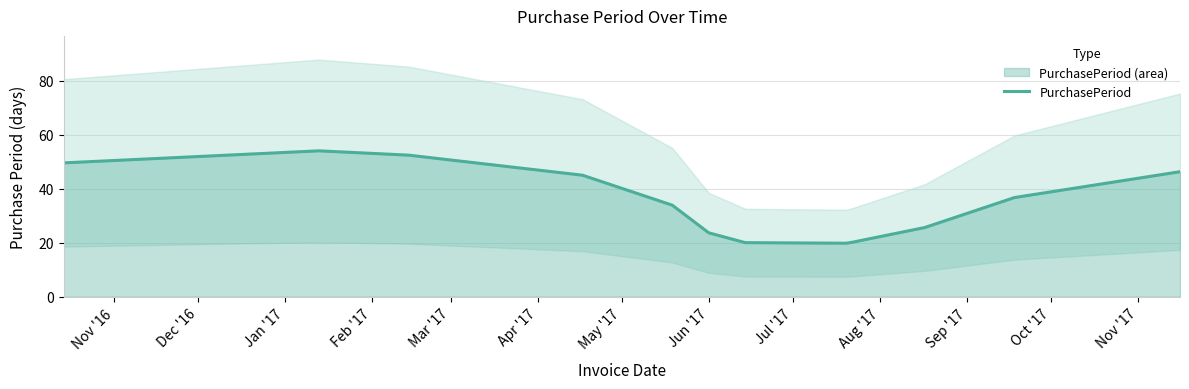

Between Nov '16 and Jul '17, which is larger?

Nov '16